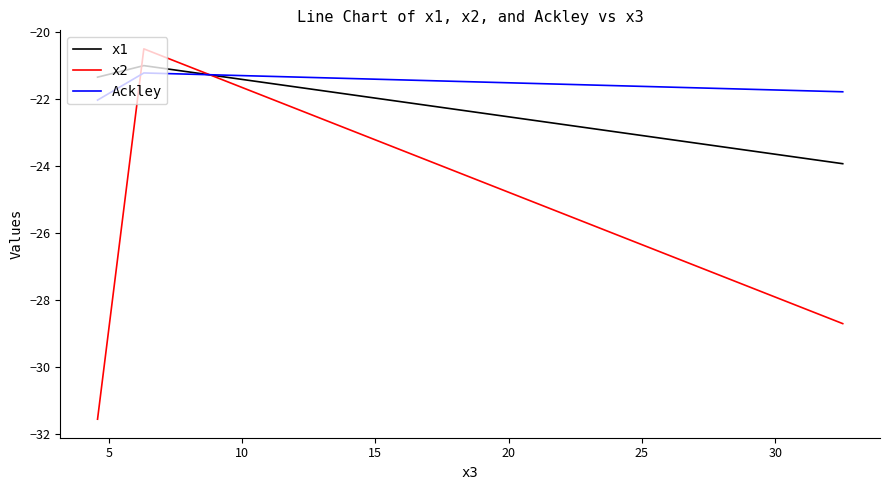

What is the difference between the maximum and minimum values in the Ackley series?

0.8